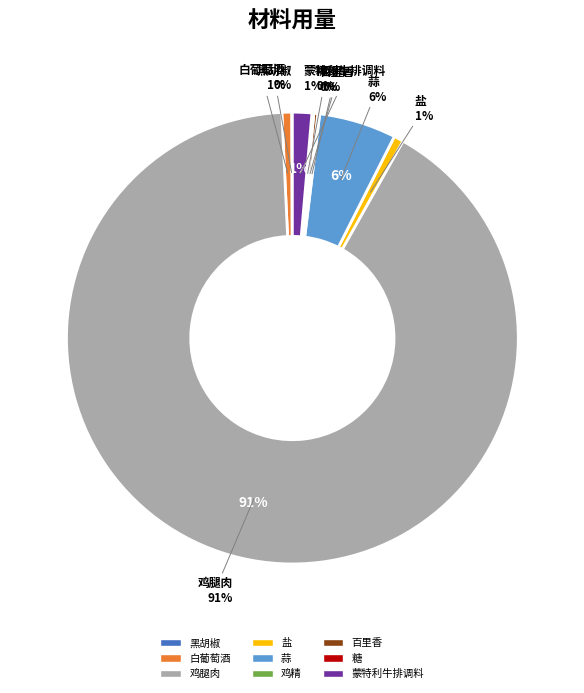

To the nearest percent, what is the difference between the 蒙特利牛排调料 and 糖 slice percentages?

1%